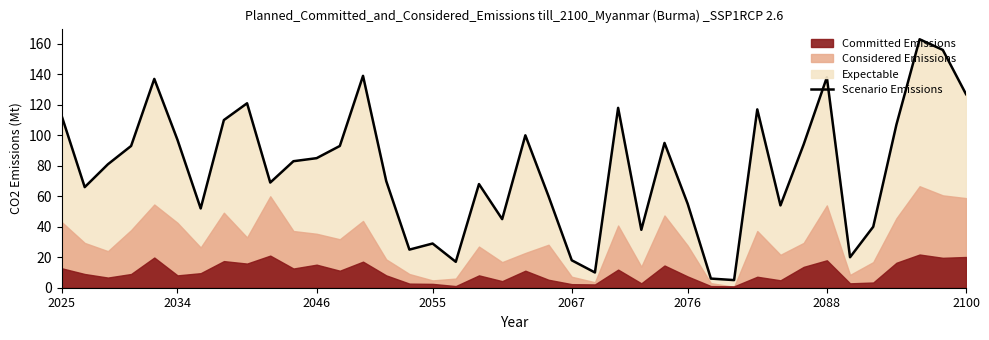

Reading left to right, what are all the values shown in this chart?

113	66	81	93	137	97	52	110	121	69	83	85	93	139	70	25	29	17	68	45	100	60	18	10	118	38	95	55	6	5	117	54	94	138	20	40	107	163	156	127